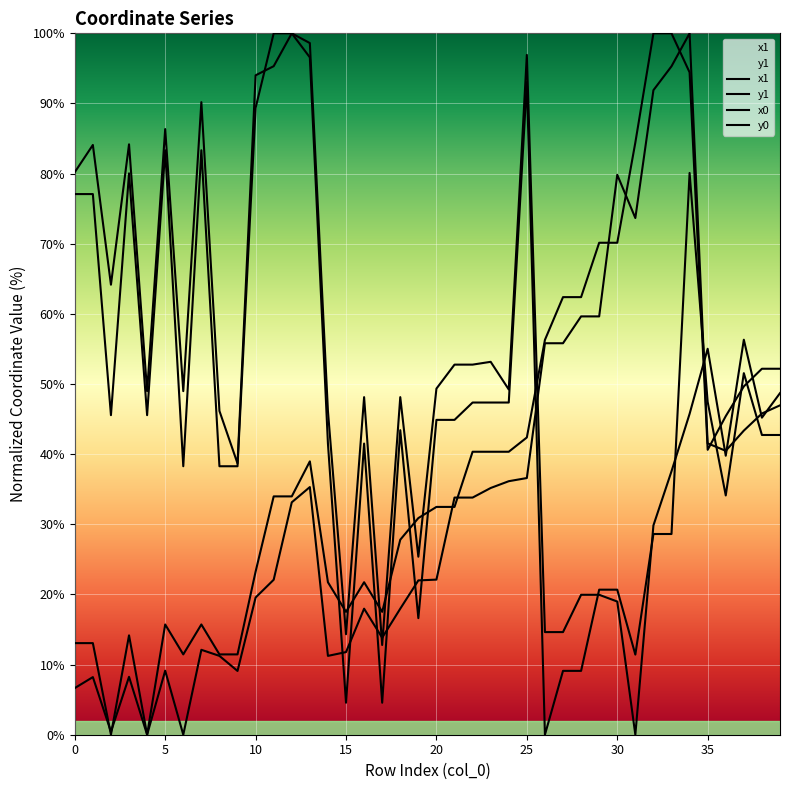

List the series in order of their peak value, lowest first.

x1, y1, x0, y0